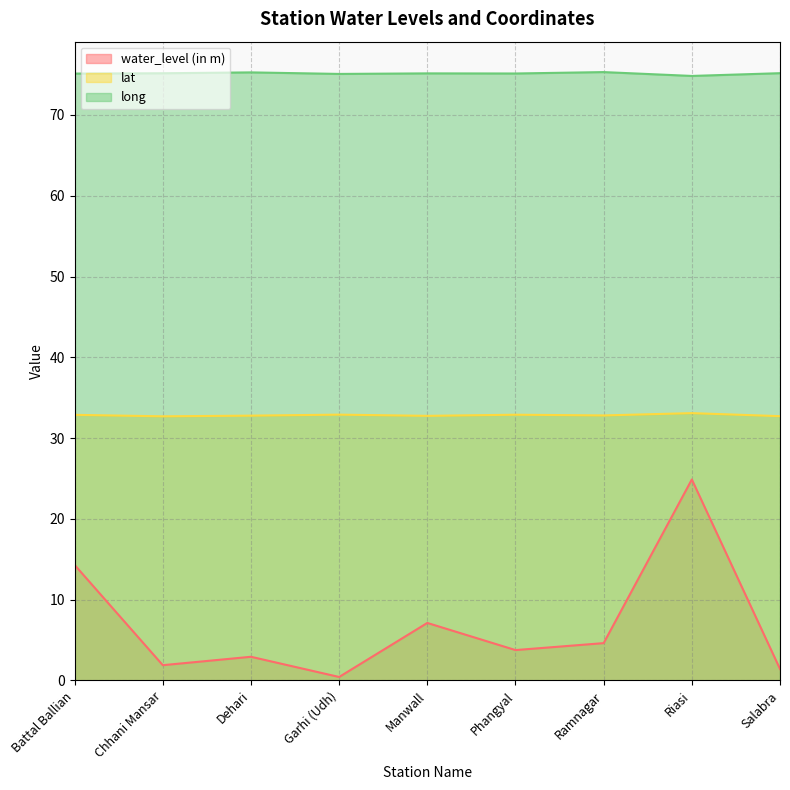

What is the difference between the water_level (in m) values at Battal Ballian and Ramnagar?

9.7